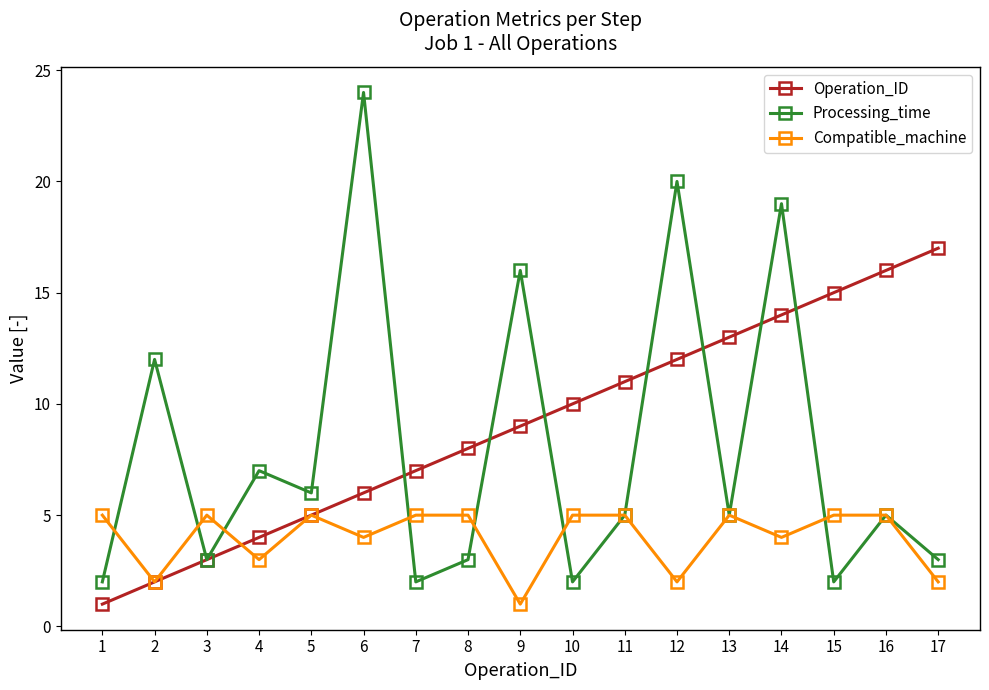

In Processing_time, how many points are lower than both neighbors (excluding endpoints)?

6